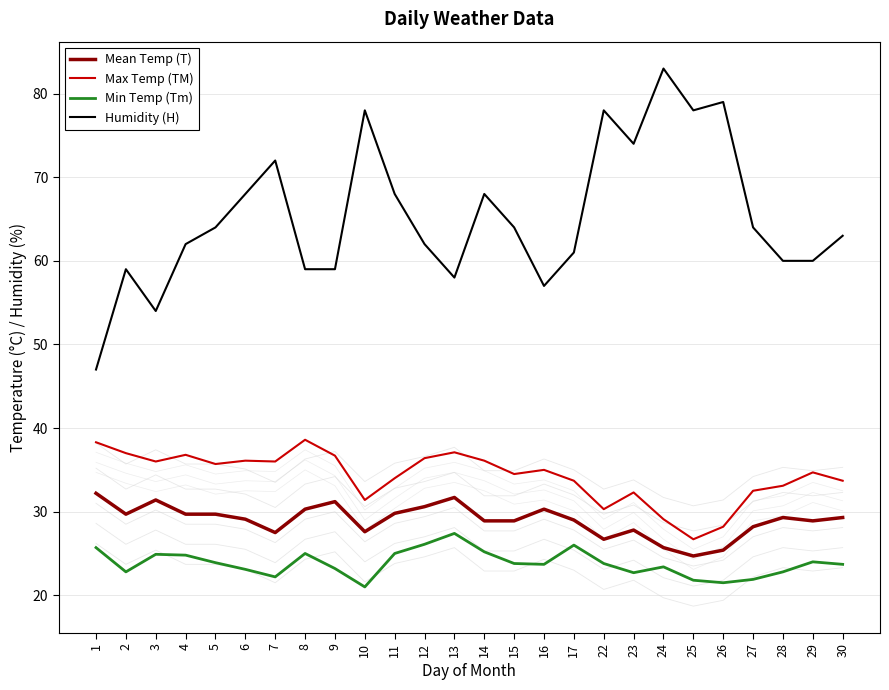

Reading left to right, extract all data points from this chart.

Mean Temp (T): 1=32.2	2=29.7	3=31.4	4=29.7	5=29.7	6=29.1	7=27.5	8=30.3	9=31.2	10=27.6	11=29.8	12=30.6	13=31.7	14=28.9	15=28.9	16=30.3	17=29.0	22=26.7	23=27.8	24=25.7	25=24.7	26=25.4	27=28.2	28=29.3	29=28.9	30=29.3
Max Temp (TM): 1=38.3	2=37.0	3=36.0	4=36.8	5=35.7	6=36.1	7=36.0	8=38.6	9=36.7	10=31.4	11=34.0	12=36.4	13=37.1	14=36.1	15=34.5	16=35.0	17=33.7	22=30.3	23=32.3	24=29.1	25=26.7	26=28.2	27=32.5	28=33.1	29=34.7	30=33.7
Min Temp (Tm): 1=25.7	2=22.8	3=24.9	4=24.8	5=23.9	6=23.1	7=22.2	8=25.0	9=23.2	10=21.0	11=25.0	12=26.1	13=27.4	14=25.2	15=23.8	16=23.7	17=26.0	22=23.8	23=22.7	24=23.4	25=21.8	26=21.5	27=21.9	28=22.8	29=24.0	30=23.7
Humidity (H): 1=47.0	2=59.0	3=54.0	4=62.0	5=64.0	6=68.0	7=72.0	8=59.0	9=59.0	10=78.0	11=68.0	12=62.0	13=58.0	14=68.0	15=64.0	16=57.0	17=61.0	22=78.0	23=74.0	24=83.0	25=78.0	26=79.0	27=64.0	28=60.0	29=60.0	30=63.0